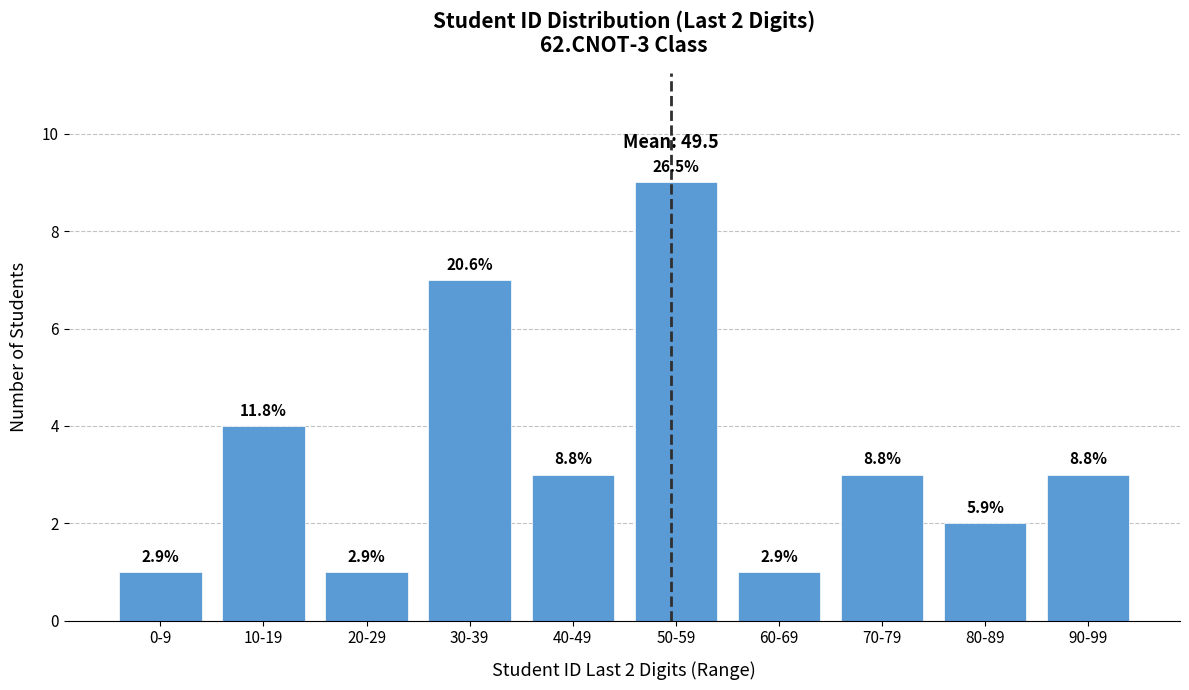

How many bars are there in total?

10